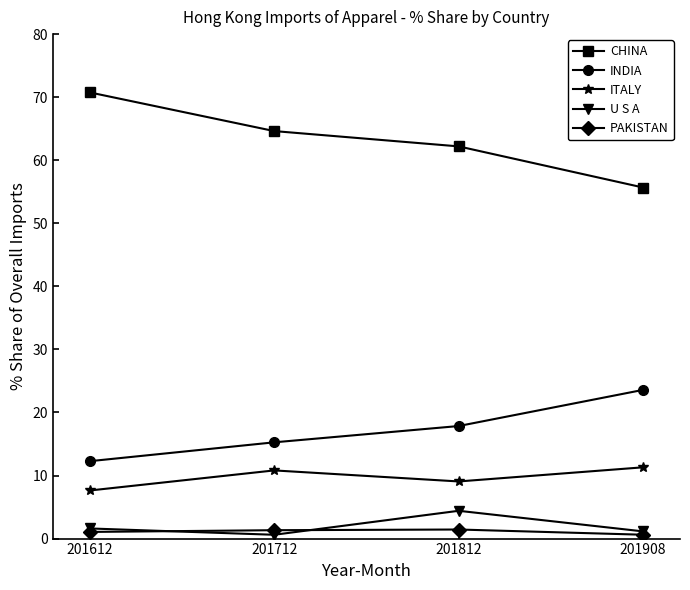

How many values in the INDIA series are below 17?

2